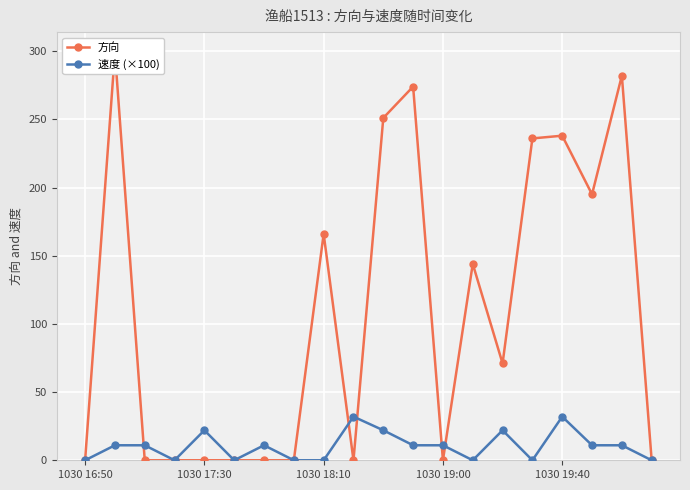

Reading left to right, extract all data points from this chart.

方向: 0	299	0	0	0	0	0	0	166	0	251	274	0	144	71	236	238	195	282	0
速度 (×100): 0	11	11	0	22	0	11	0	0	32	22	11	11	0	22	0	32	11	11	0